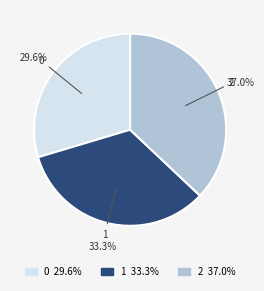

Is it true that 0 is 38% of the pie?

False